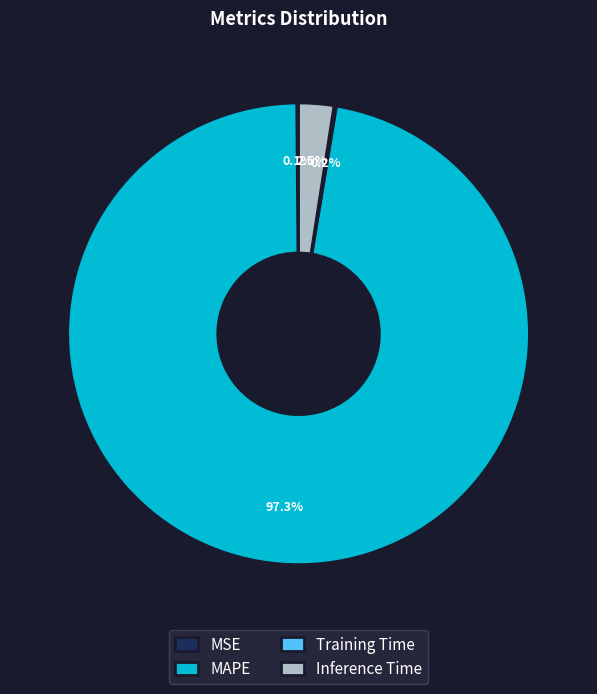

What percentage do MAPE and Inference Time together represent?

99.7%